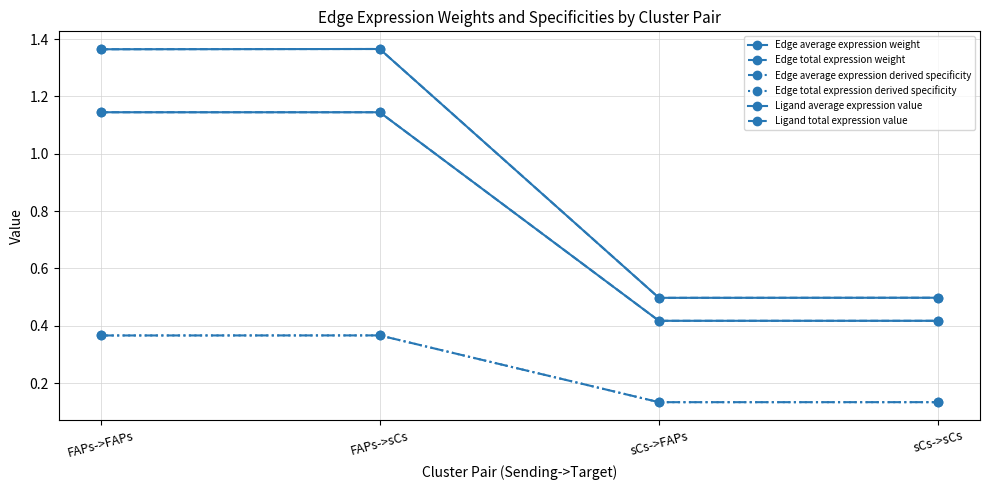

What is the value of the Edge total expression derived specificity point at the 3rd from the left?

0.1